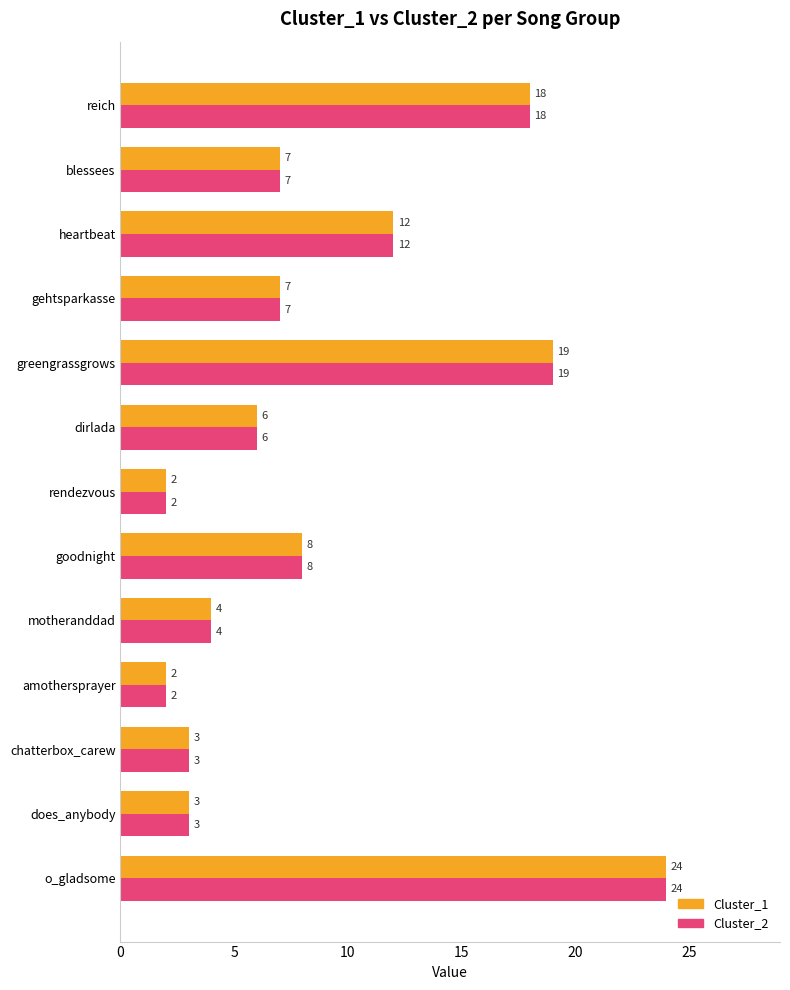

What are all the series names shown in the legend?

Cluster_1, Cluster_2